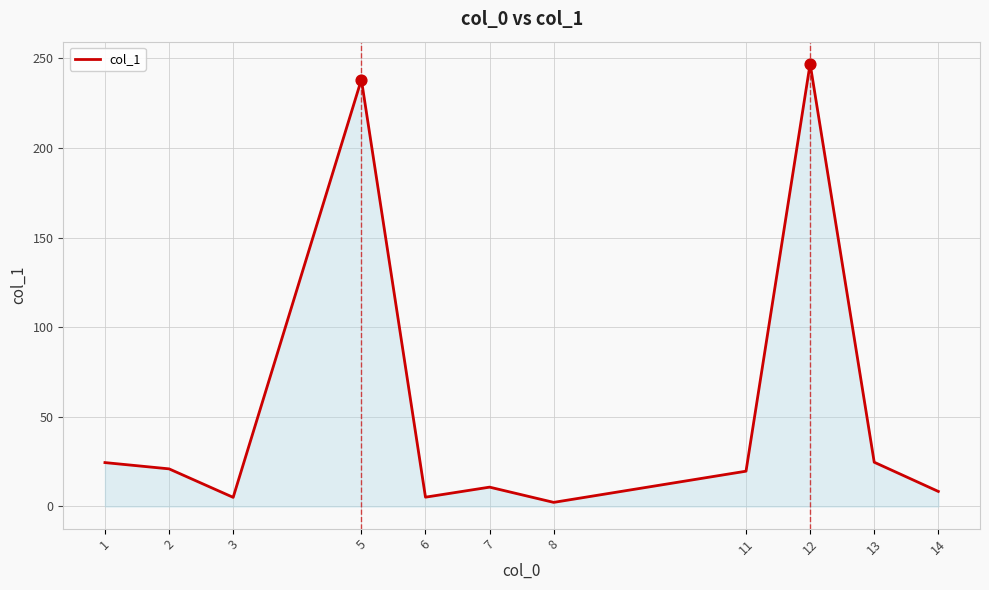

What is the change in value from 2 to 11?

-1.3